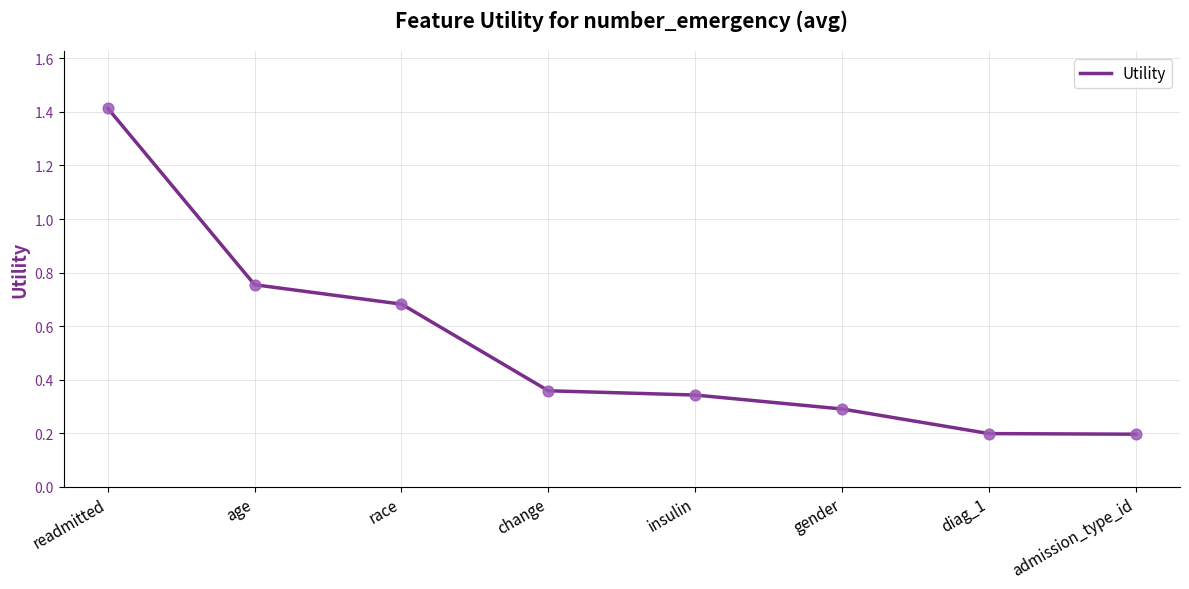

Which has a higher value, gender or insulin?

insulin